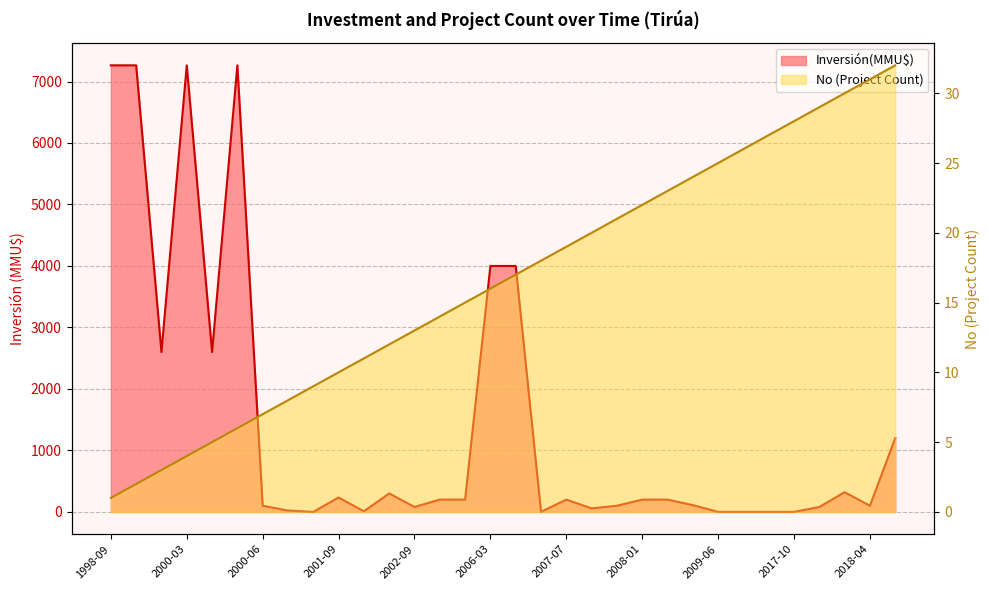

Between 2007-10 and 2009-06, which series saw the biggest shift?

Inversión(MMU$)